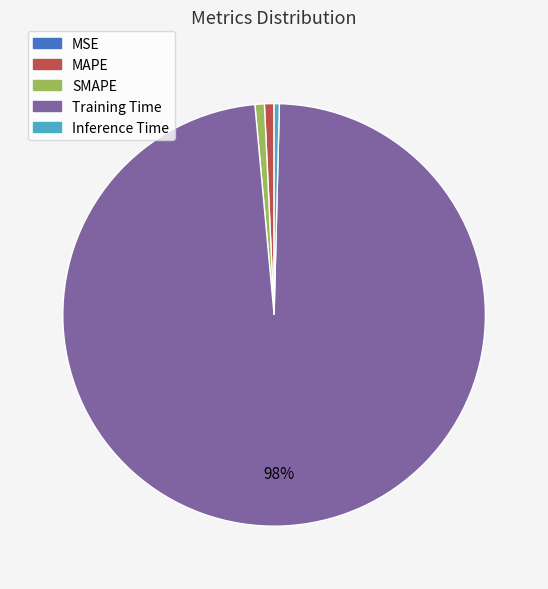

To the nearest percent, what is the average slice percentage?

20%